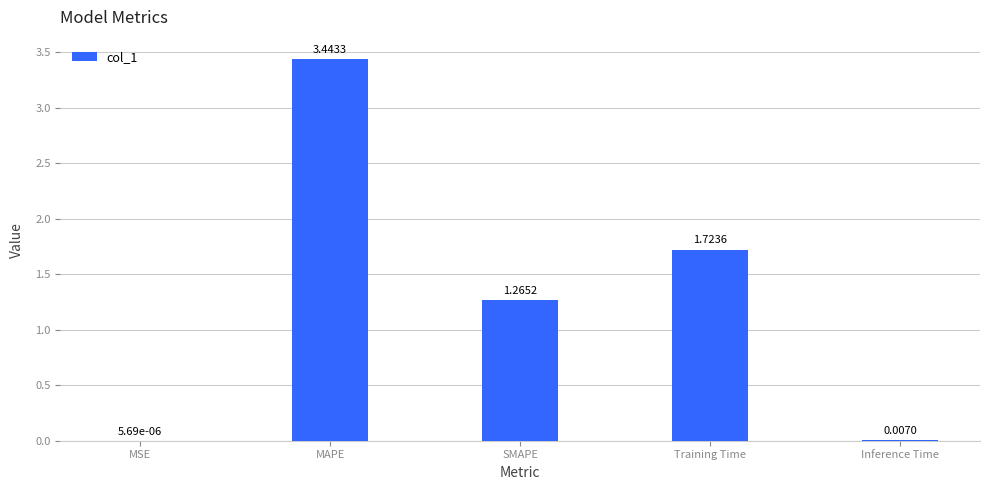

At which category does the chart reach its peak across all series?

MAPE